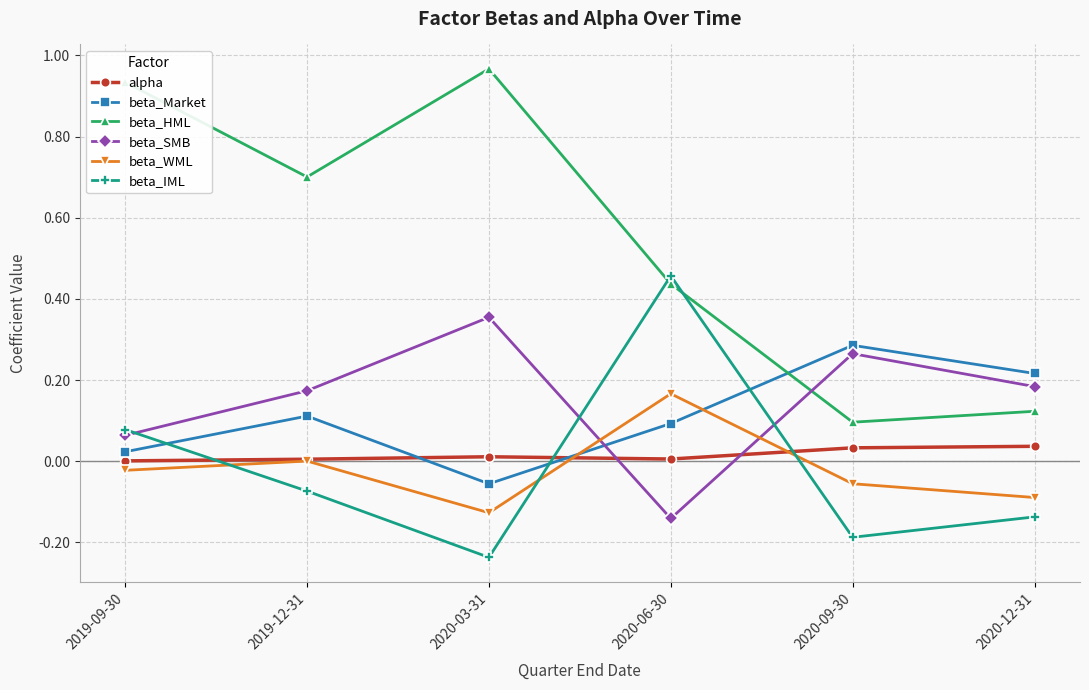

What position from the right is 2020-03-31?

4